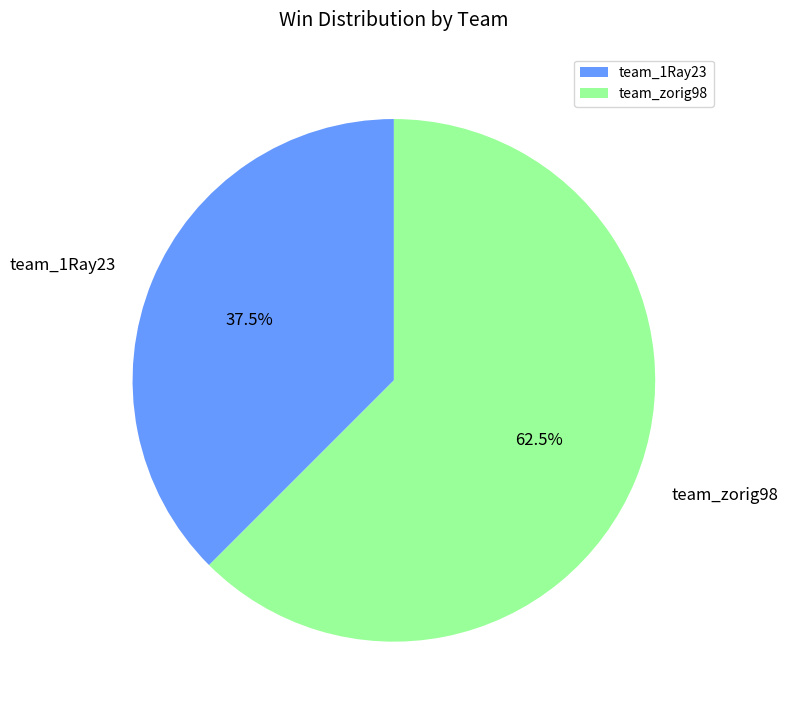

Which category has the smallest portion of the pie?

team_1Ray23